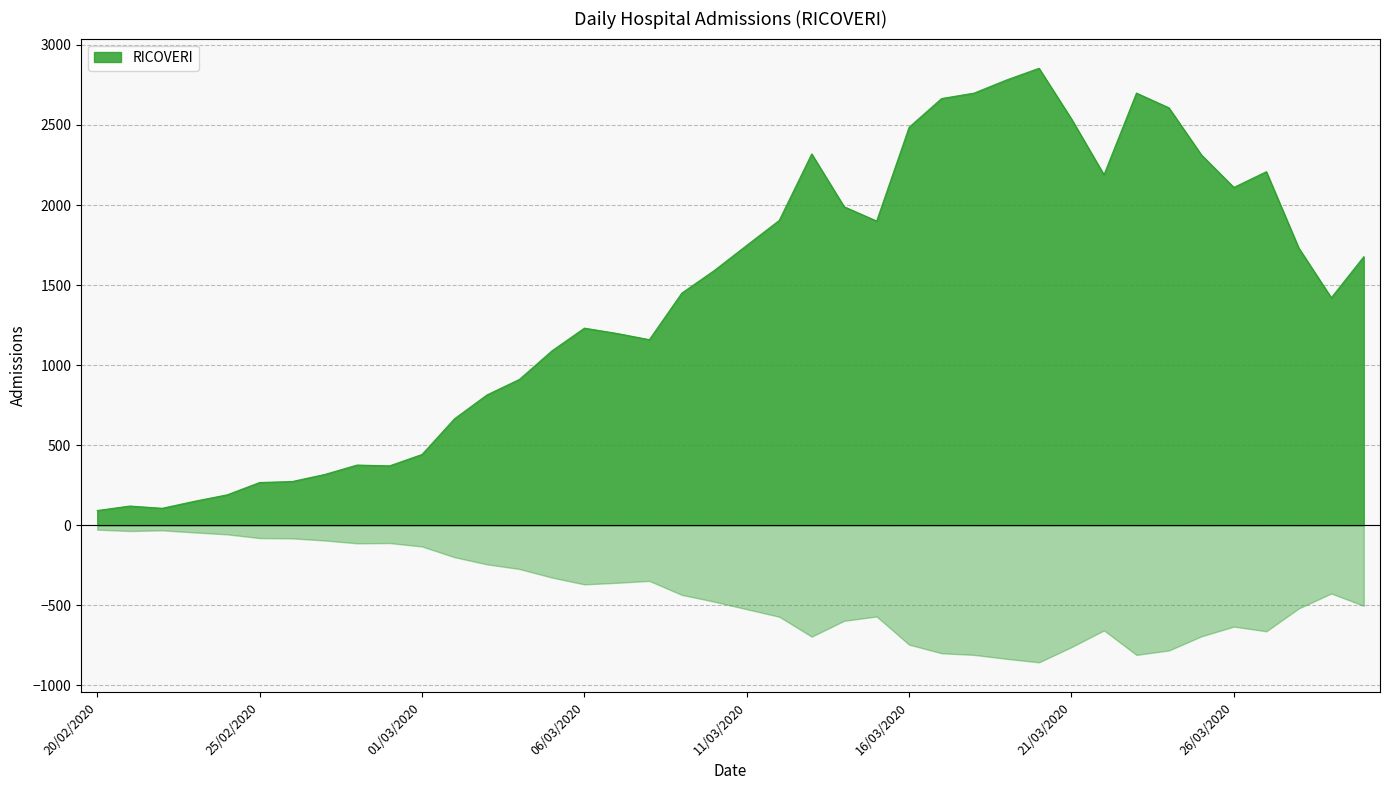

List the labels in order of value, smallest first.

20/02/2020, 22/02/2020, 21/02/2020, 23/02/2020, 24/02/2020, 25/02/2020, 26/02/2020, 27/02/2020, 29/02/2020, 28/02/2020, 01/03/2020, 02/03/2020, 03/03/2020, 04/03/2020, 05/03/2020, 08/03/2020, 07/03/2020, 06/03/2020, 29/03/2020, 09/03/2020, 10/03/2020, 30/03/2020, 28/03/2020, 11/03/2020, 15/03/2020, 12/03/2020, 14/03/2020, 26/03/2020, 22/03/2020, 27/03/2020, 25/03/2020, 13/03/2020, 16/03/2020, 21/03/2020, 24/03/2020, 17/03/2020, 18/03/2020, 23/03/2020, 19/03/2020, 20/03/2020